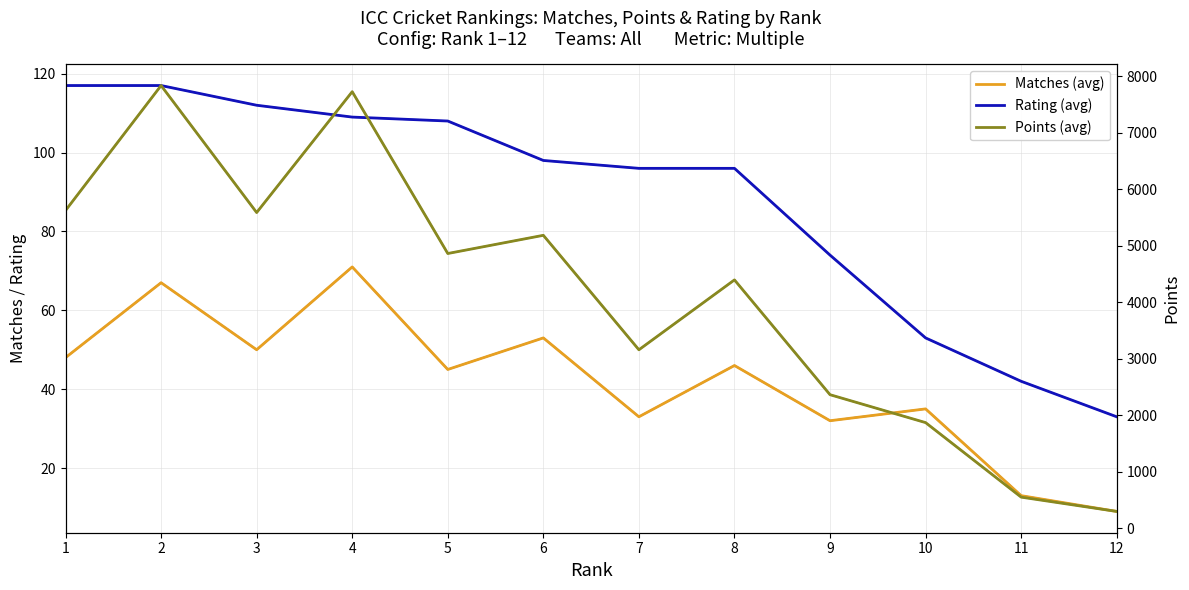

True or false: Points (avg) and Rating (avg) intersect in this chart.

False